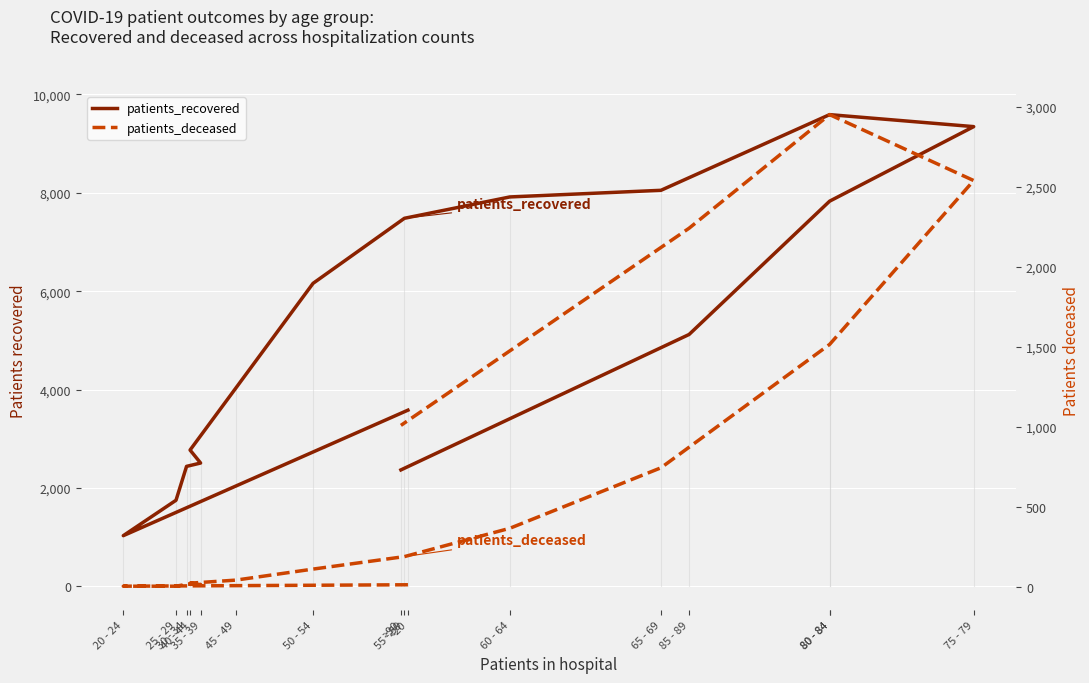

Is the value of patients_deceased at <20 greater than the value of patients_recovered at <20?

No